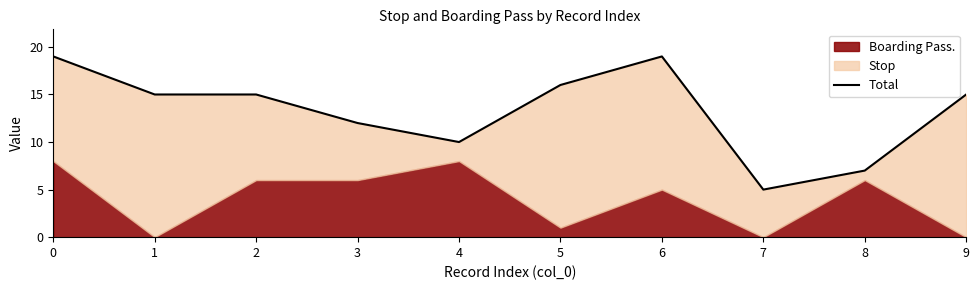

Rank the categories by value from lowest to highest.

7, 8, 4, 3, 1, 2, 9, 5, 0, 6